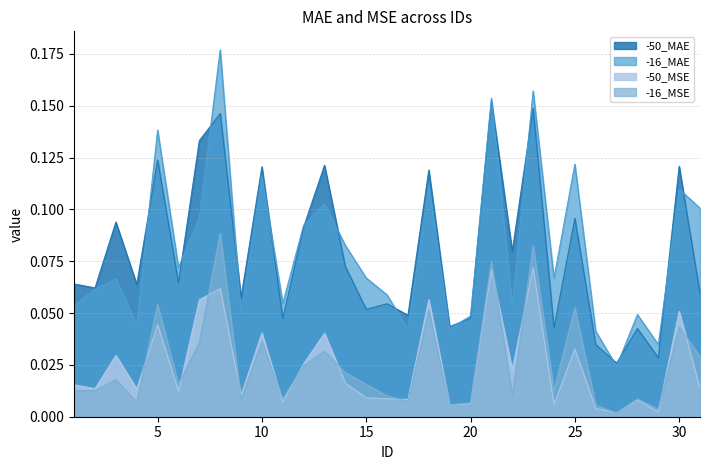

What is the difference between the -50_MAE values at 8 and 15?

0.1